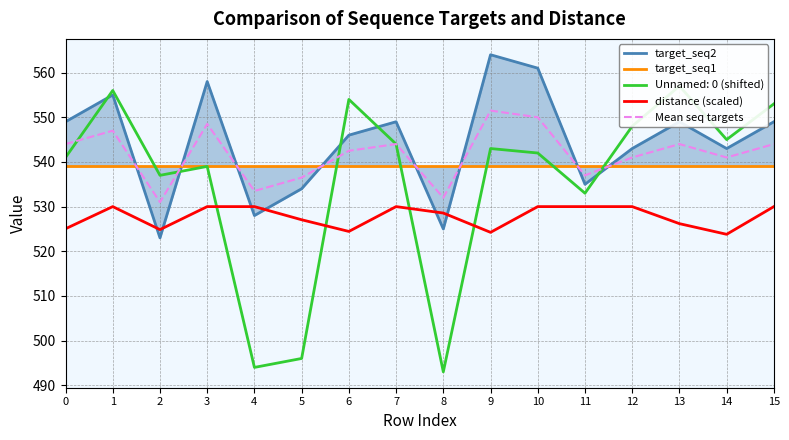

True or false: distance (scaled) and Mean seq targets cross at least once.

False